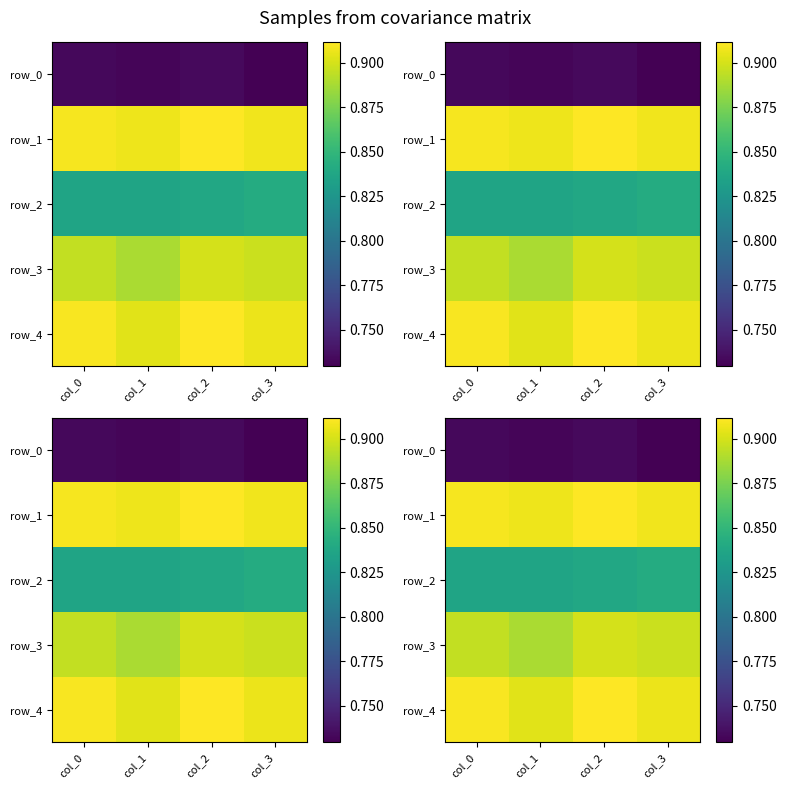

At how many categories does at least one series exceed 0?

4